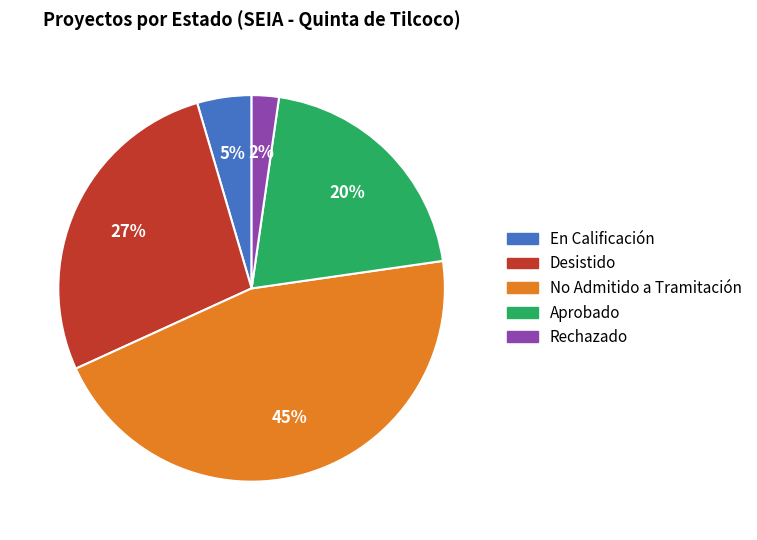

To the nearest percent, what portion does Desistido represent?

27%